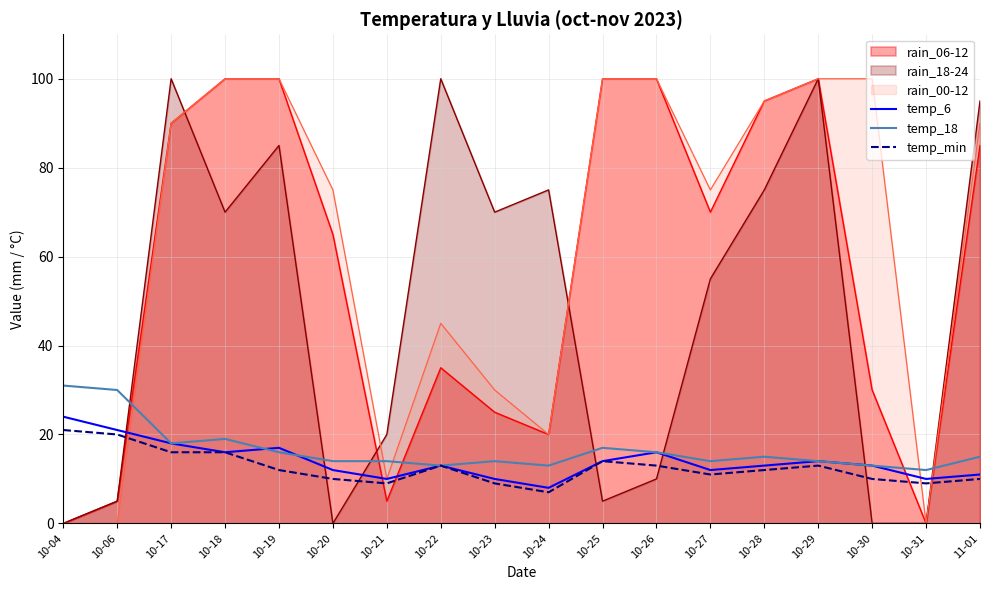

What is the maximum value shown in the chart?

100